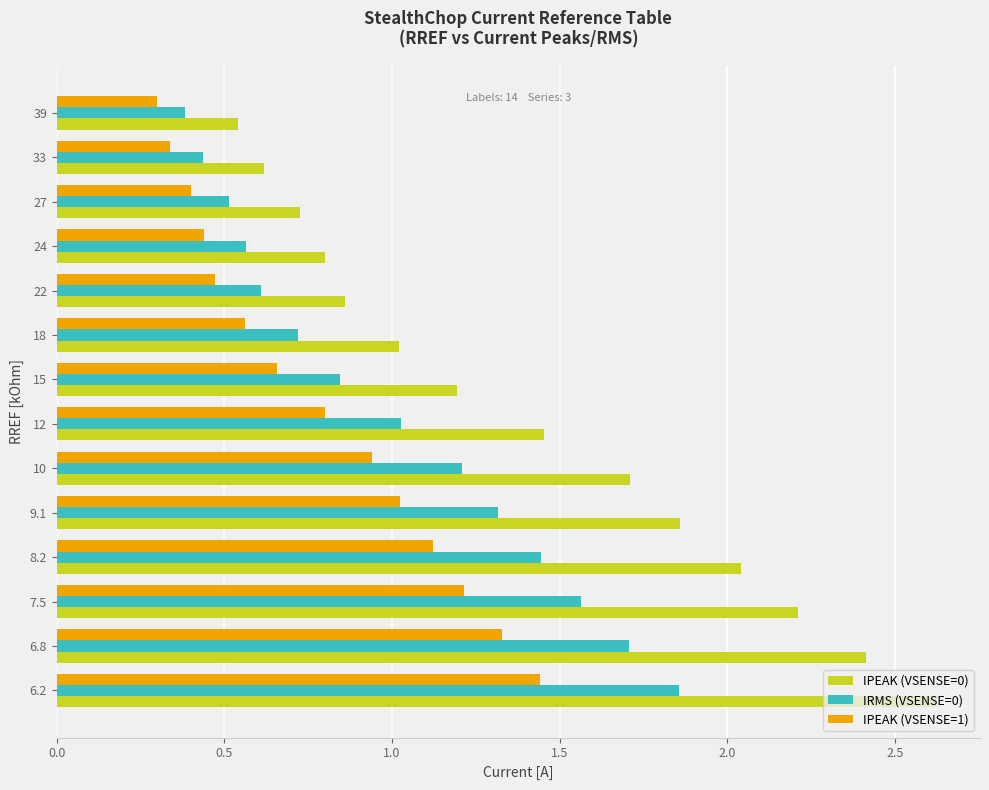

What is the difference between the maximum and minimum values in the IPEAK (VSENSE=0) series?

2.1